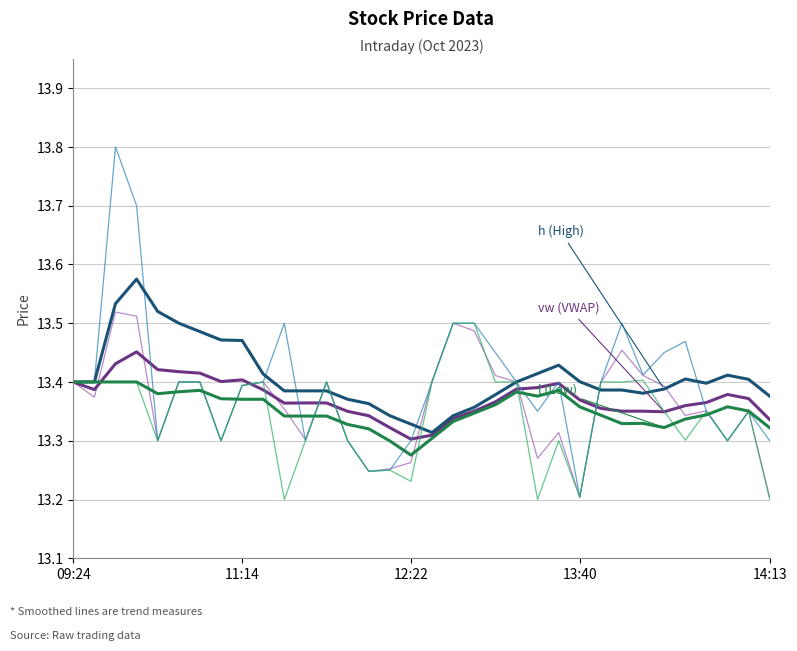

What is the greatest value displayed?

13.8